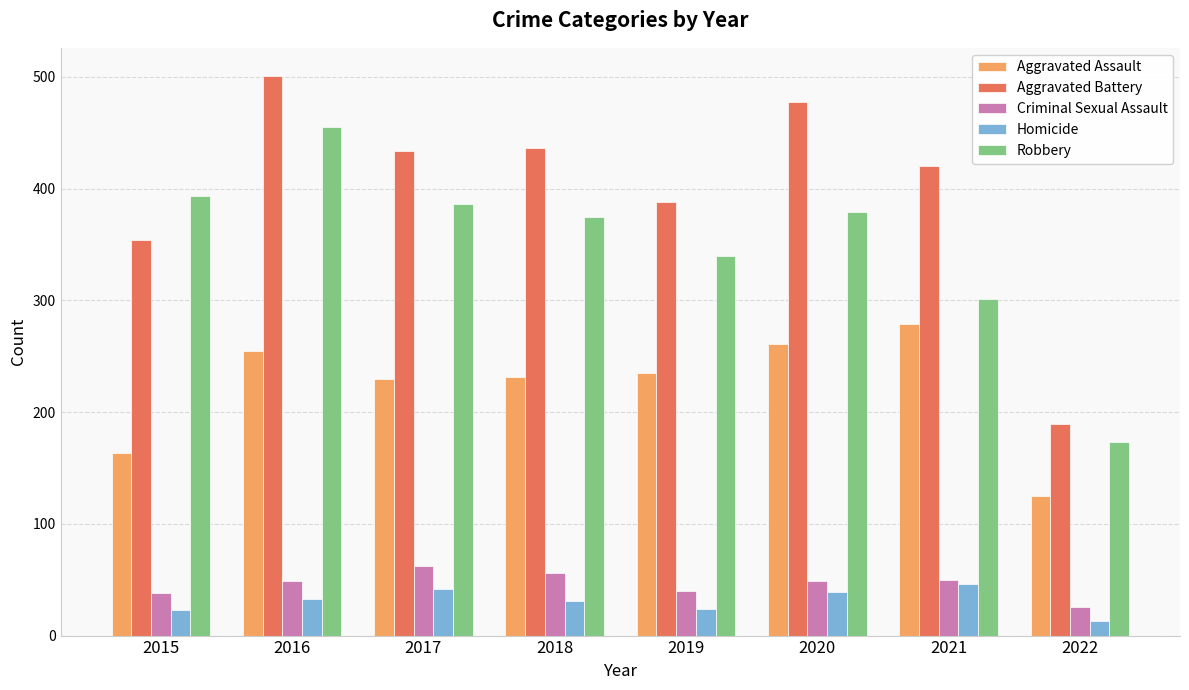

Which label corresponds to the largest value in the chart?

2016